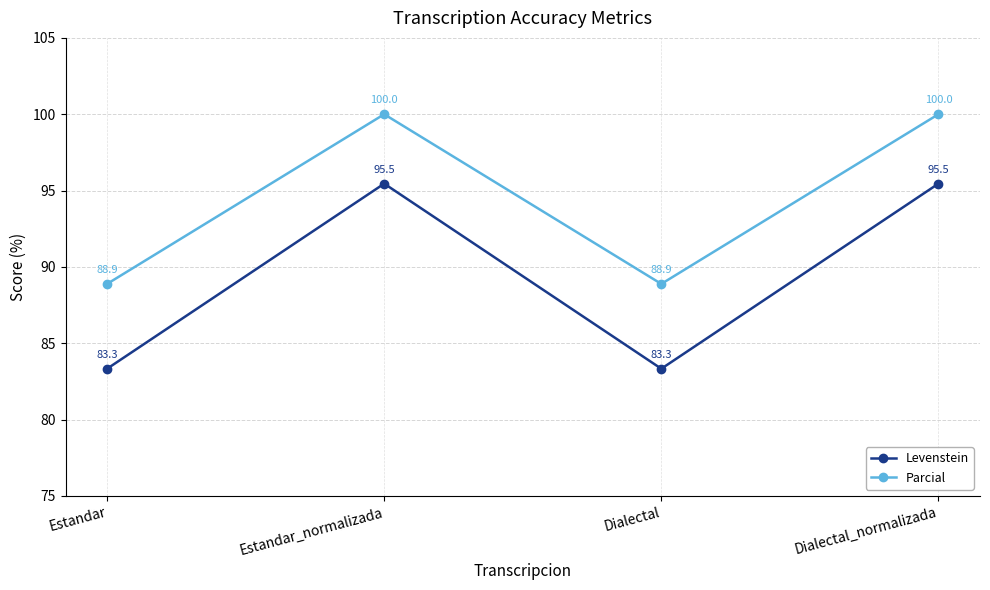

What position from the right is Estandar_normalizada?

3